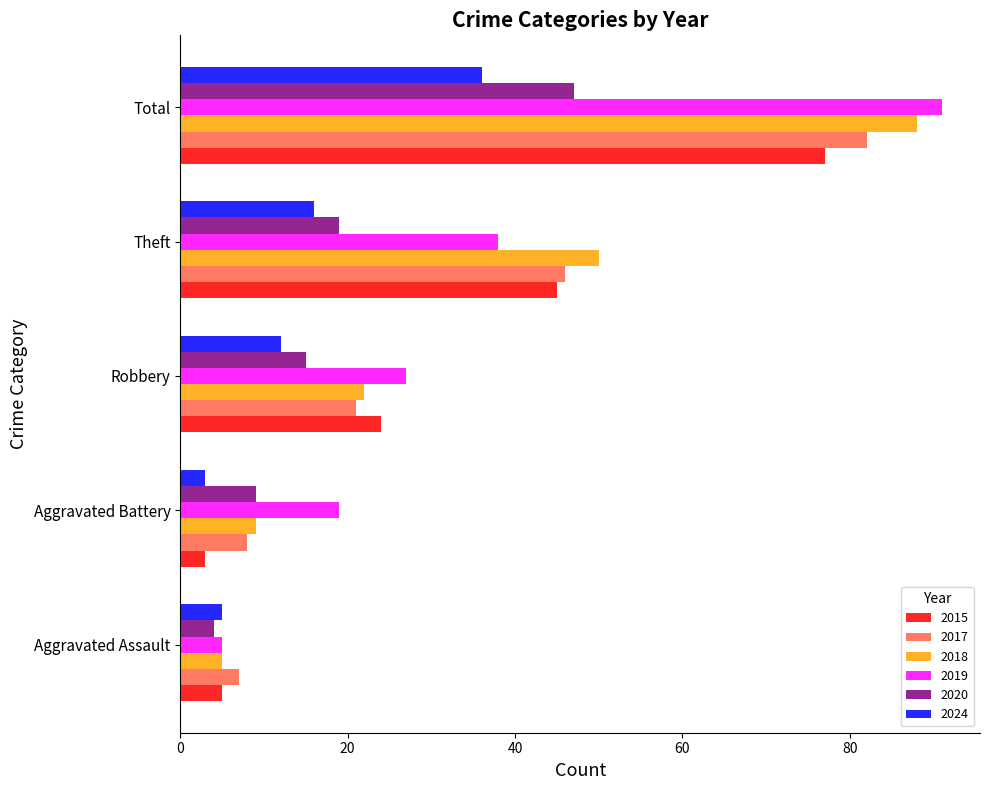

What is the sum of all 2024 values?

72